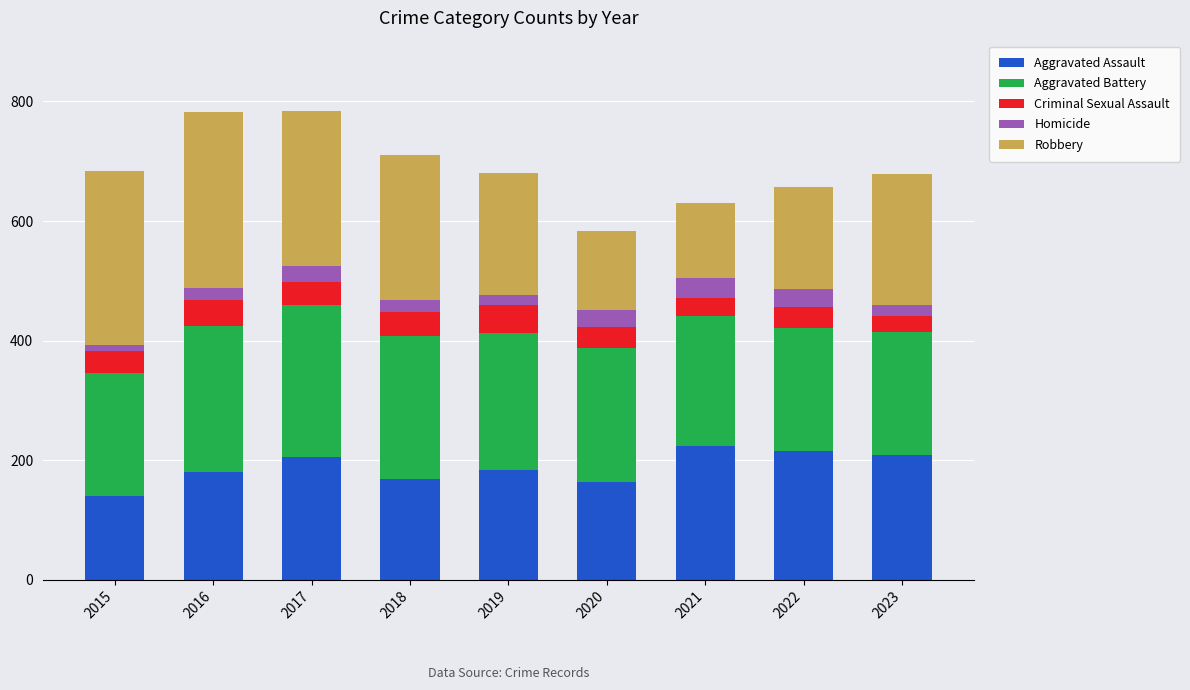

How many distinct data groups are displayed?

5